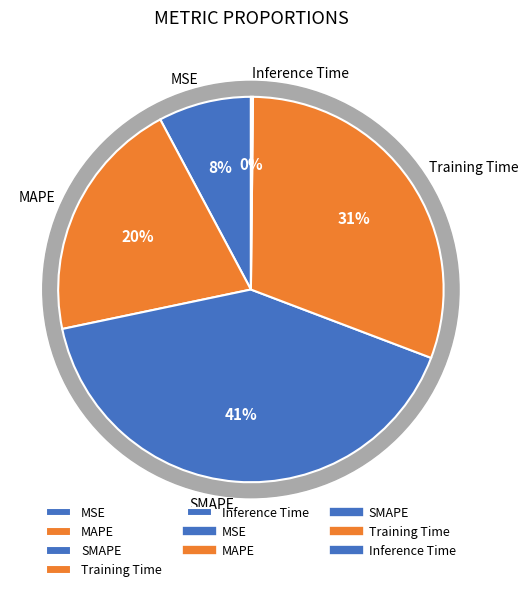

Rank the categories by value from lowest to highest.

Inference Time, MSE, MAPE, Training Time, SMAPE